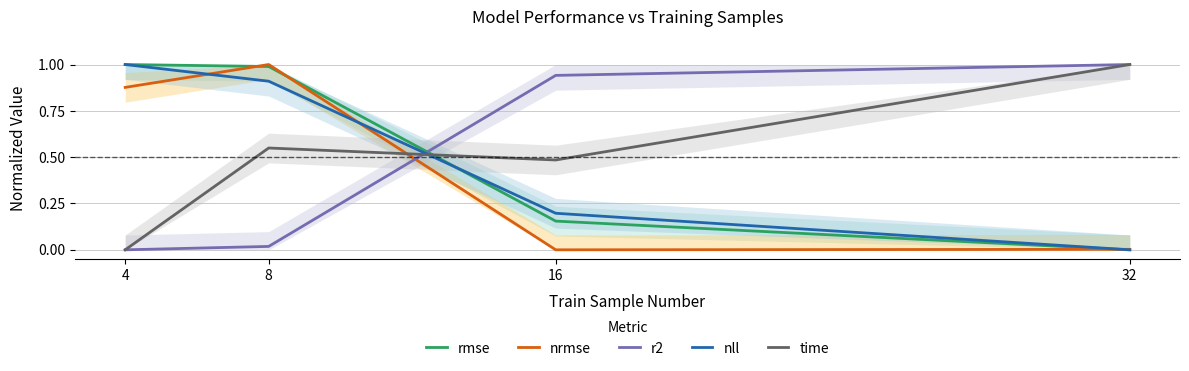

Reading right to left, transcribe all the data shown in this chart.

rmse: 32=0.0	16=0.2	8=1.0	4=1.0
nrmse: 32=0.0	16=0.0	8=1.0	4=0.9
r2: 32=1.0	16=0.9	8=0.0	4=0.0
nll: 32=0.0	16=0.2	8=0.9	4=1.0
time: 32=1.0	16=0.5	8=0.5	4=0.0